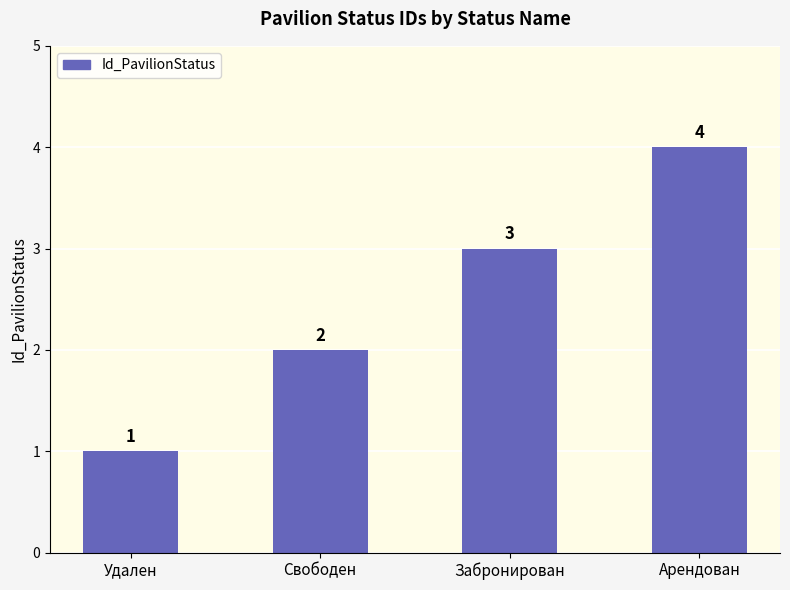

At which category does the chart reach its minimum across all series?

Удален